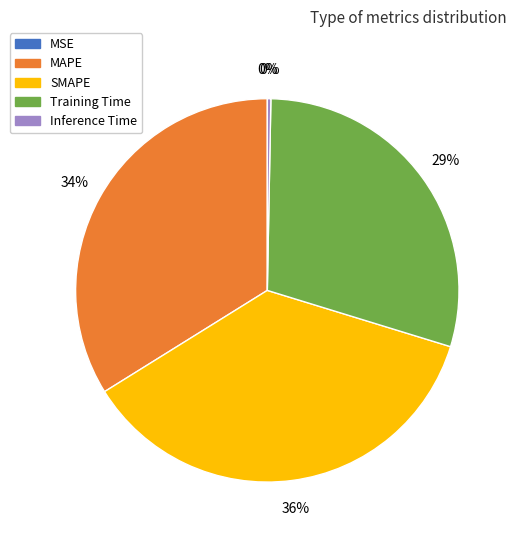

Between SMAPE and Training Time, which is larger?

SMAPE